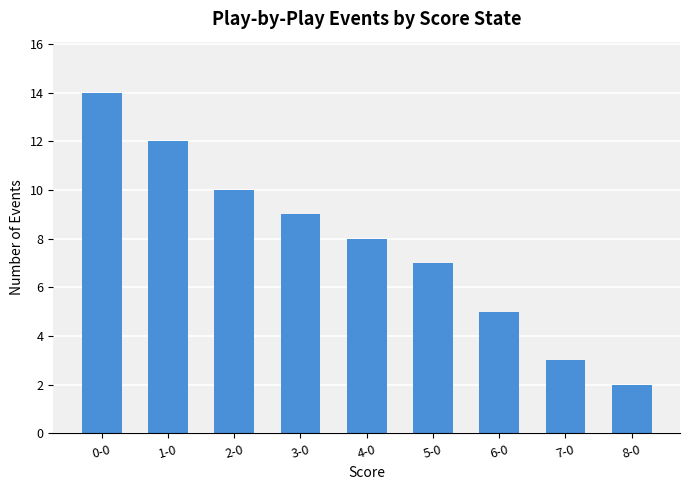

At which label does the data first exceed 8?

0-0